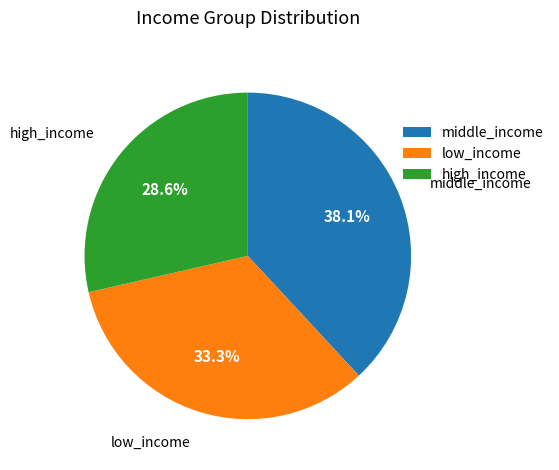

Does high_income account for over 50% of the chart?

No